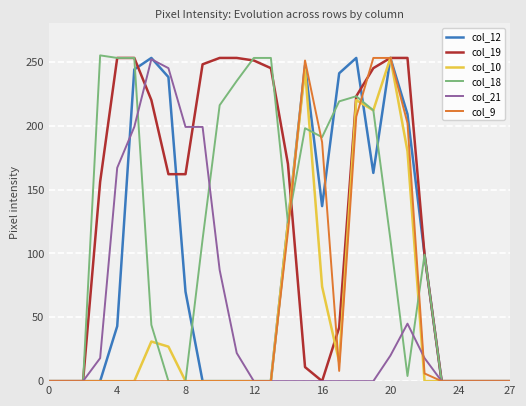

What is the average value of the col_18 series?

116